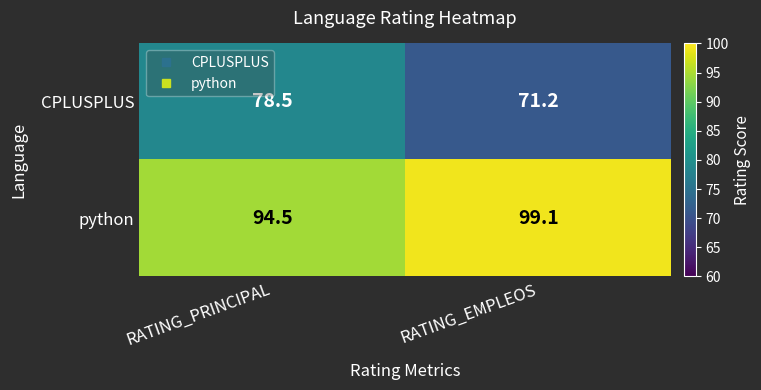

What is the total value across all series at RATING_PRINCIPAL?

173.0